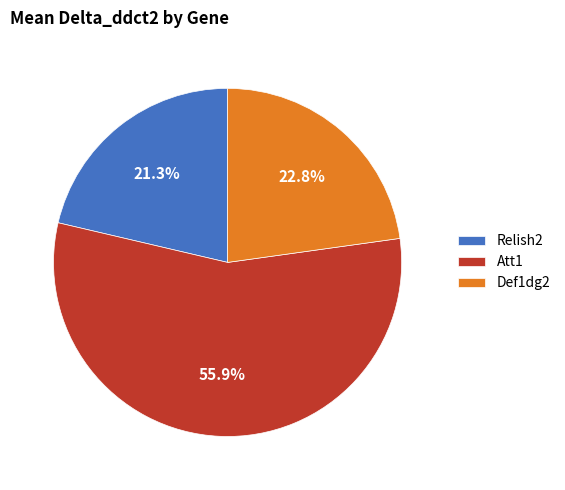

Which slice is the largest?

Att1